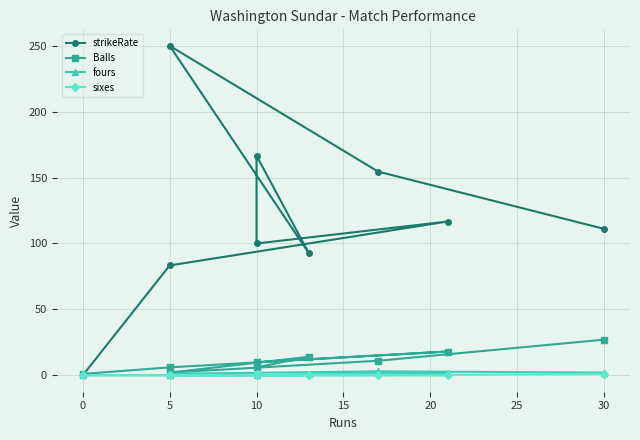

Is the value of fours at 5 greater than the value of strikeRate at 30?

No